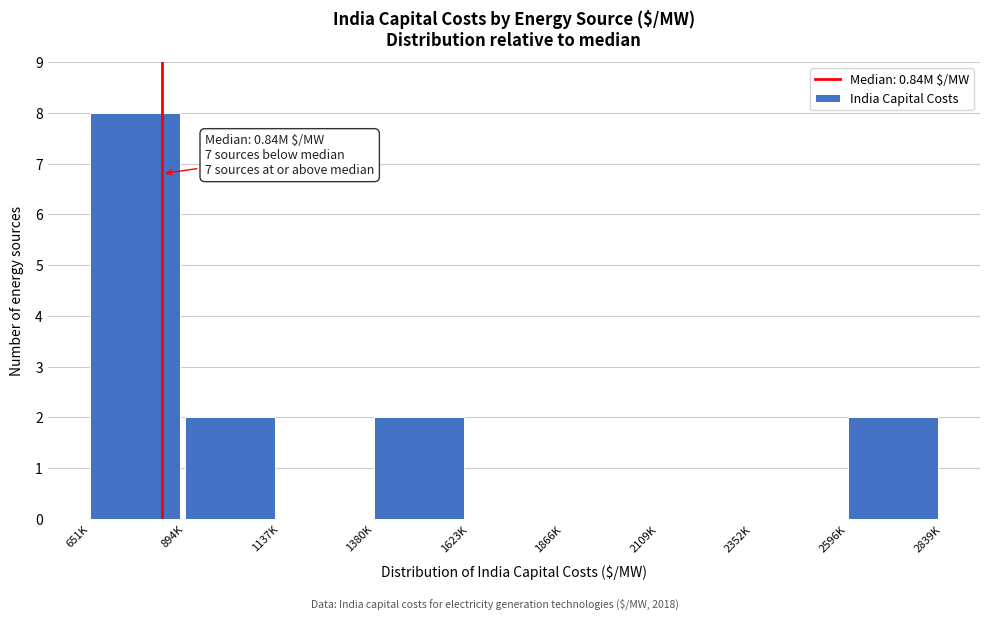

Reading right to left, what are all the values shown in this chart?

2596K=2	2352K=0	2109K=0	1866K=0	1623K=0	1380K=2	1137K=0	894K=2	651K=8